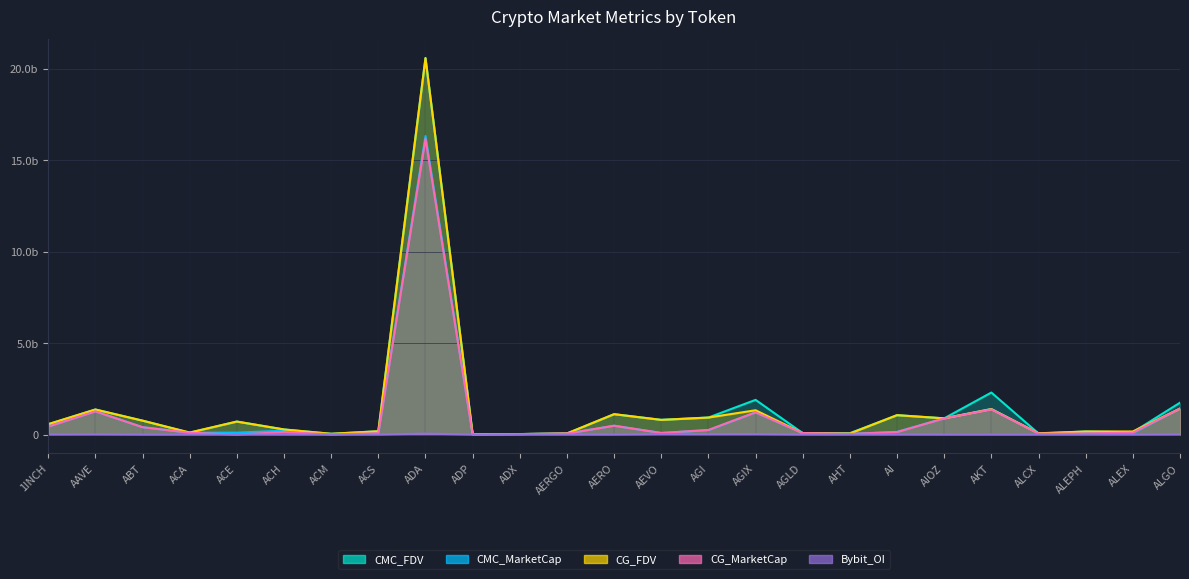

Reading left to right, transcribe all the data shown in this chart.

CMC_MarketCap: 1INCH=438773199	AAVE=1269795953	ABT=403933137	ACA=100858912	ACE=106466884	ACH=215283793	ACM=13681843	ACS=74017845	ADA=16316245626	ADP=7435150	ADX=27584887	AERGO=56161846	AERO=484668620	AEVO=88793524	AGI=239256467	AGIX=1216589055	AGLD=80268646	AHT=38067777	AI=149567484	AIOZ=888642202	AKT=1401938662	ALCX=54154840	ALEPH=84080512	ALEX=77680090	ALGO=1421413142
CMC_FDV: 1INCH=568174426	AAVE=1371357897	ABT=762336696	ACA=104788481	ACE=712379335	ACH=280879748	ACM=44124046	ACS=183968204	ADA=20583488869	ADP=24656005	ADX=28725076	AERGO=63103198	AERO=1115536372	AEVO=807213862	AGI=932436993	AGIX=1897584131	AGLD=80268646	AHT=78329129	AI=1061232703	AIOZ=888642202	AKT=2298284372	ALCX=59003403	ALEPH=170051671	ALEX=128081429	ALGO=1743158676
CG_MarketCap: 1INCH=439742058	AAVE=1270004419	ABT=403709993	ACA=100776619	ACE=0	ACH=138758015	ACM=13655257	ACS=74010350	ADA=16164037224	ADP=7461688	ADX=27600582	AERGO=55240513	AERO=484906813	AEVO=88351117	AGI=253807952	AGIX=1215991327	AGLD=80259182	AHT=38067777	AI=138001945	AIOZ=886264586	AKT=1374786734	ALCX=54330783	ALEPH=63160587	ALEX=109291644	ALGO=1420874123
CG_FDV: 1INCH=569429018	AAVE=1371582493	ABT=761716968	ACA=112555704	ACE=711845831	ACH=280676953	ACM=43950230	ACS=183949208	ADA=20577796772	ADP=24744007	ADX=28741420	AERGO=62067992	AERO=1116106897	AEVO=803191974	AGI=931375215	AGIX=1329359625	AGLD=80259182	AHT=57638723	AI=1061553419	AIOZ=887954090	AKT=1391969997	ALCX=70835683	ALEPH=169393149	ALEX=170498517	ALGO=1420874130
Bybit_OI: 1INCH=4106293	AAVE=9959152	ABT=0	ACA=0	ACE=1949944	ACH=1919508	ACM=0	ACS=0	ADA=54204204	ADP=0	ADX=0	AERGO=1060818	AERO=0	AEVO=20915639	AGI=17354540	AGIX=20900083	AGLD=898830	AHT=0	AI=2636692	AIOZ=0	AKT=0	ALCX=0	ALEPH=0	ALEX=0	ALGO=9321626